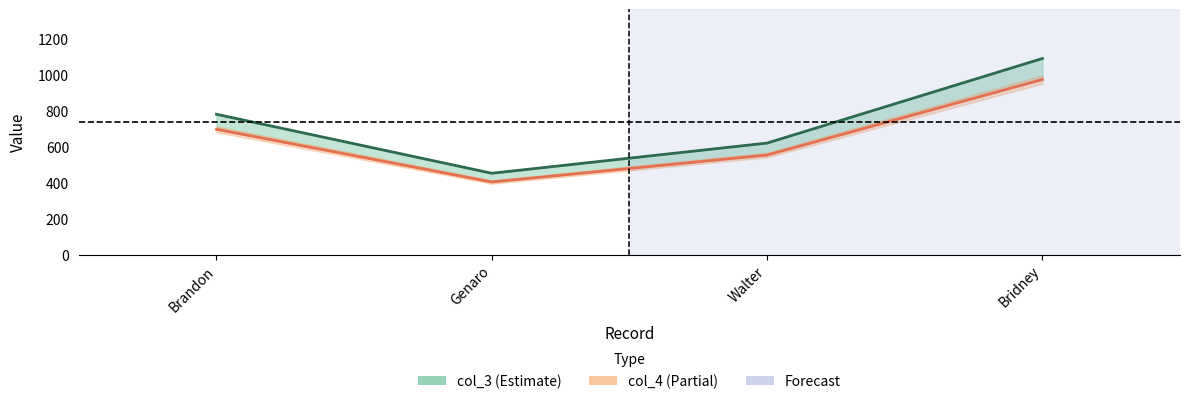

What are all the series names shown in the legend?

col_3, col_4